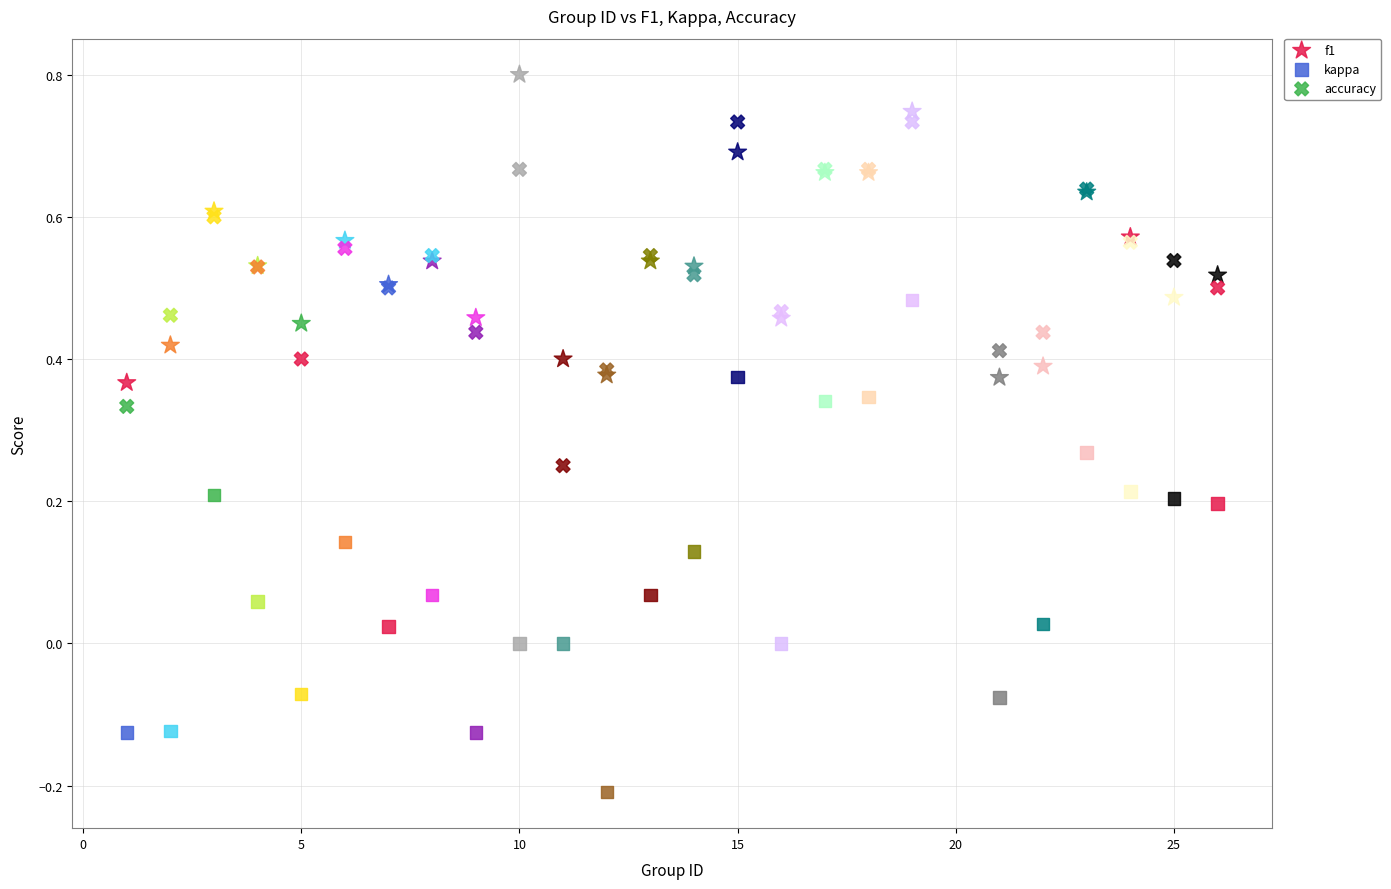

Which series contains the lowest Y value?

kappa